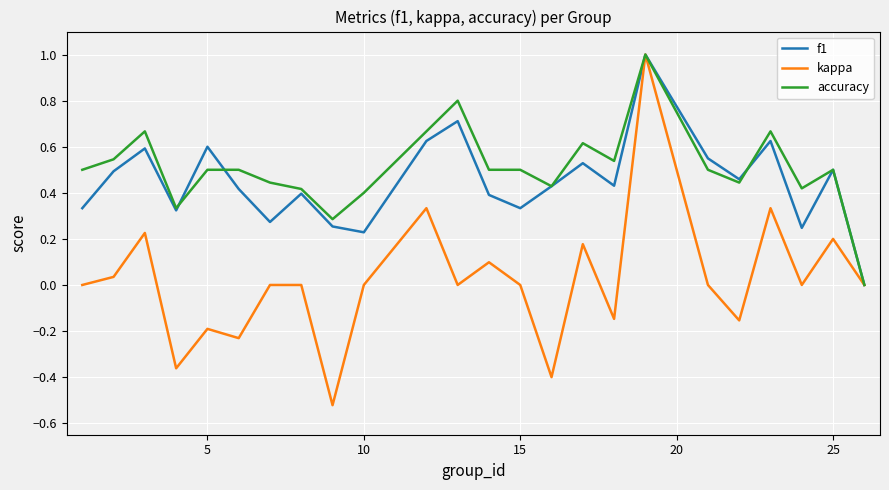

What is the maximum value for accuracy?

1.0